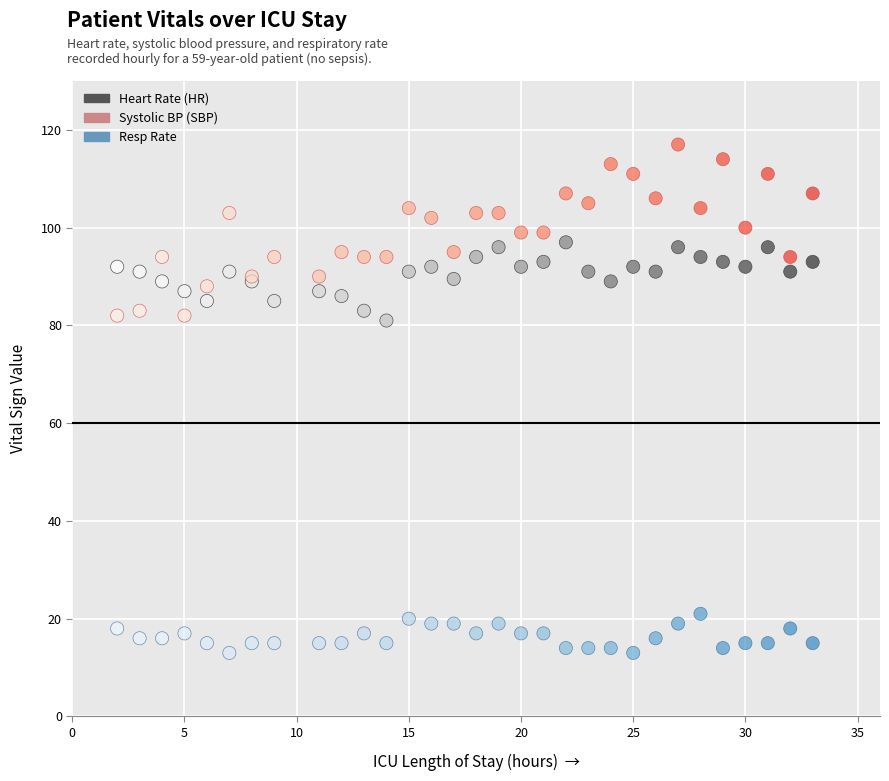

What is the X range (max minus min) for the scatter plot?

31.0